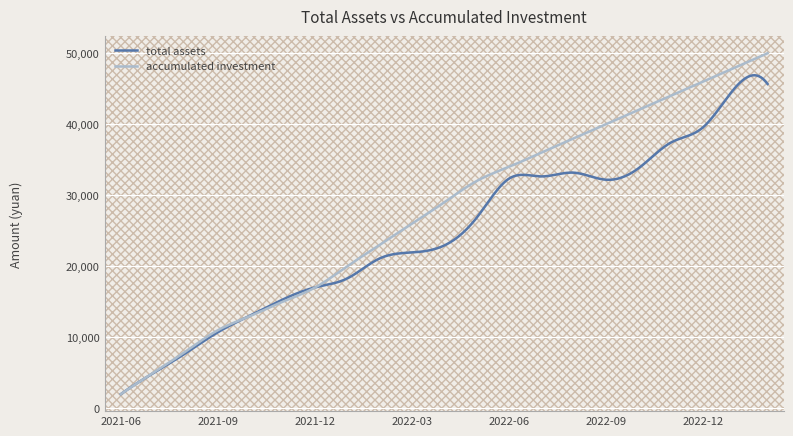

What is the maximum value for accumulated investment?

50000.0